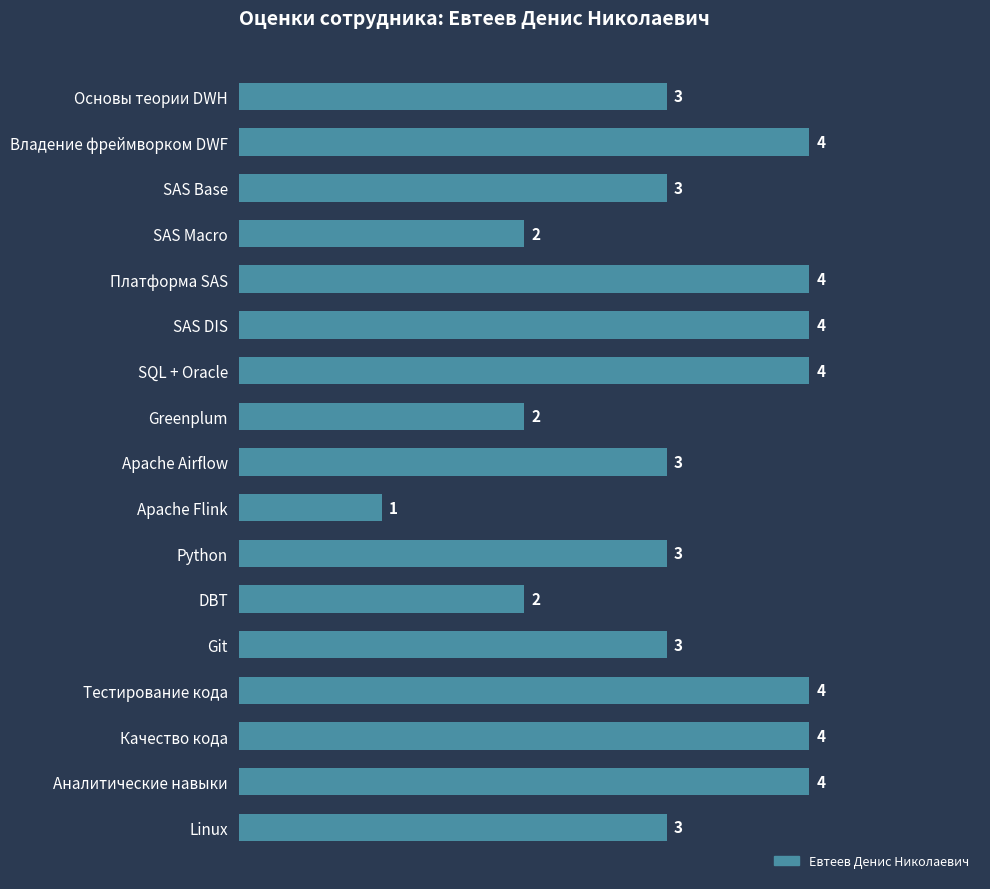

What is the difference between the maximum and minimum values?

3